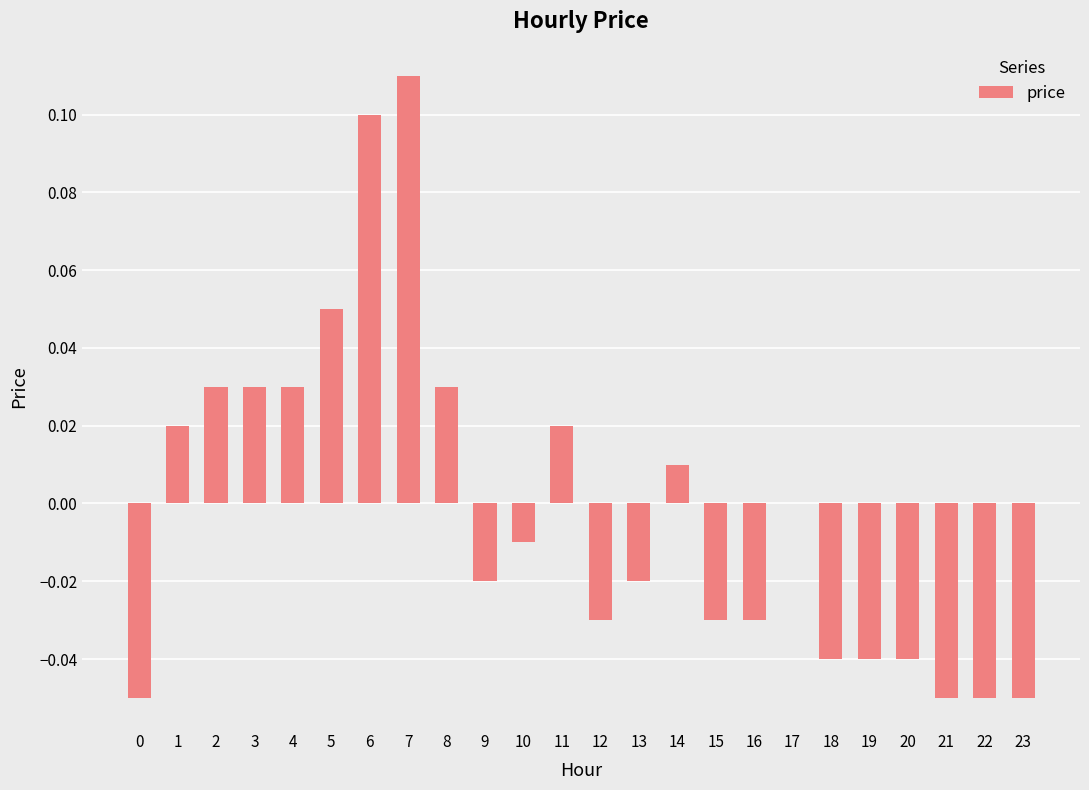

Is it true that the value at 10 is -0.0?

True